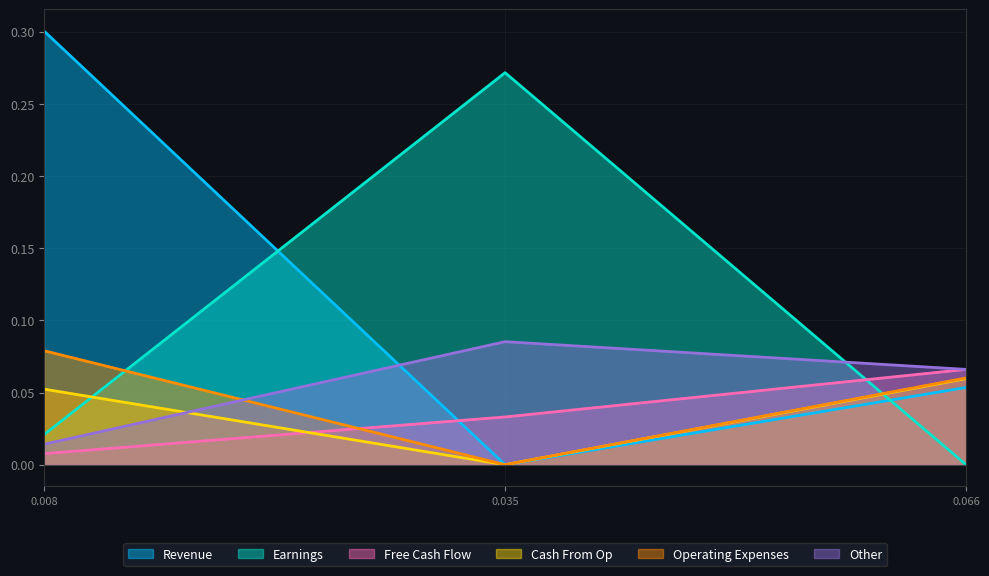

Rank the series by their maximum value, from lowest to highest.

Cash From Op, Free Cash Flow, Operating Expenses, Other, Earnings, Revenue